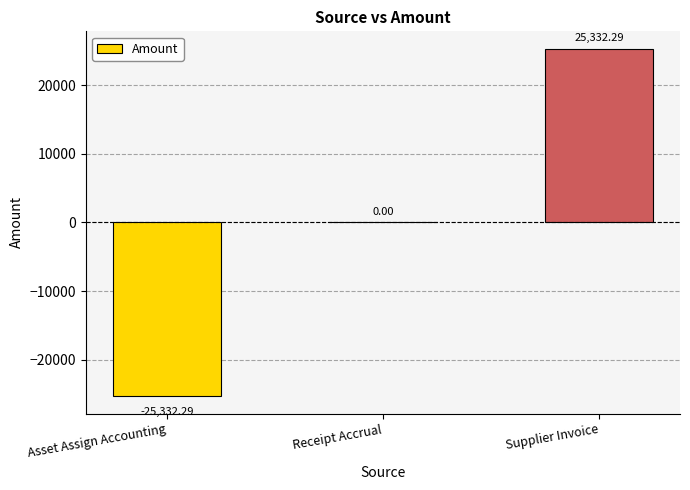

At which label is the value closest to 0?

Receipt Accrual